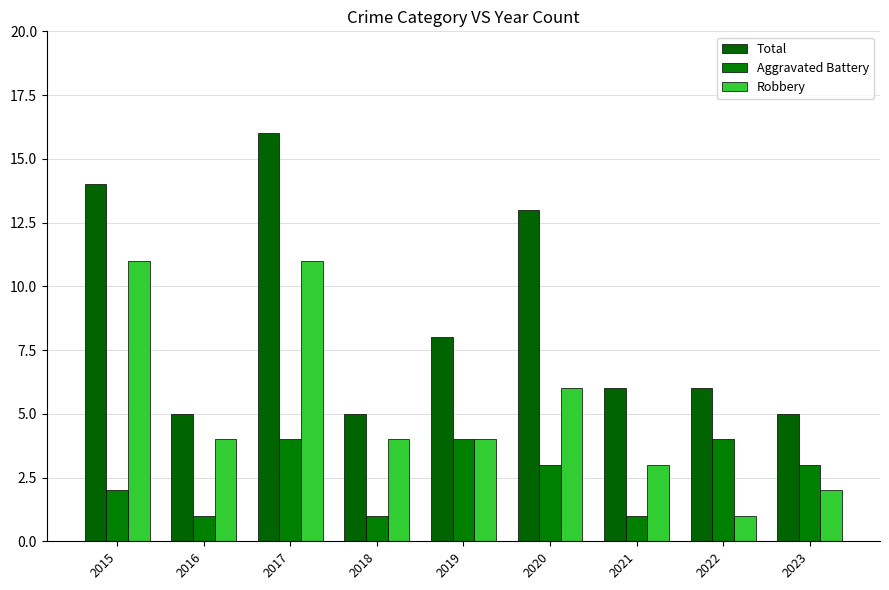

What is the value of the Aggravated Battery bar at the 8th from the left?

4